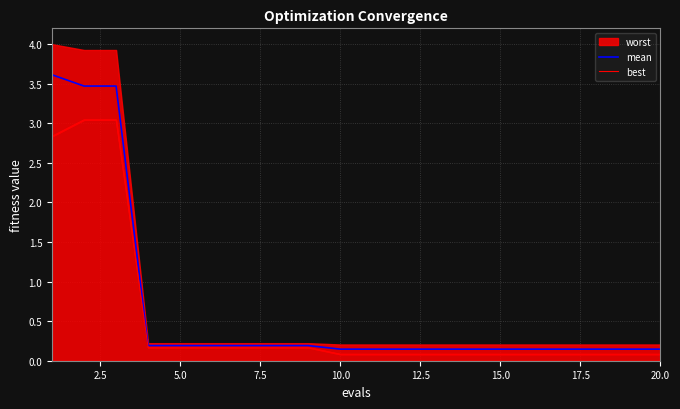

What is the maximum value for mean?

3.6